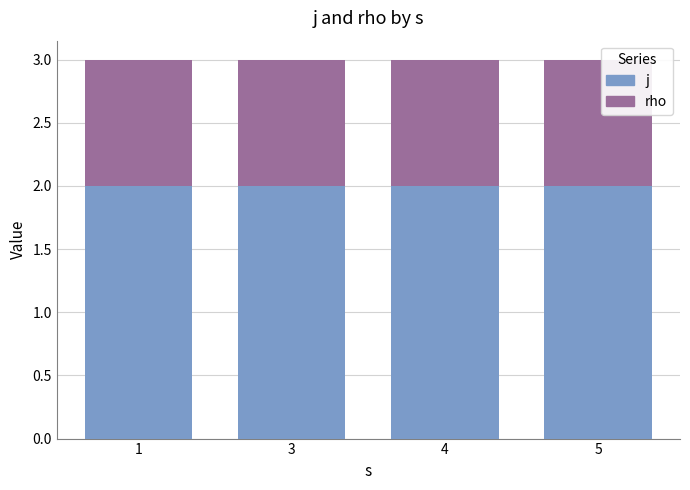

What is the minimum value for j?

2